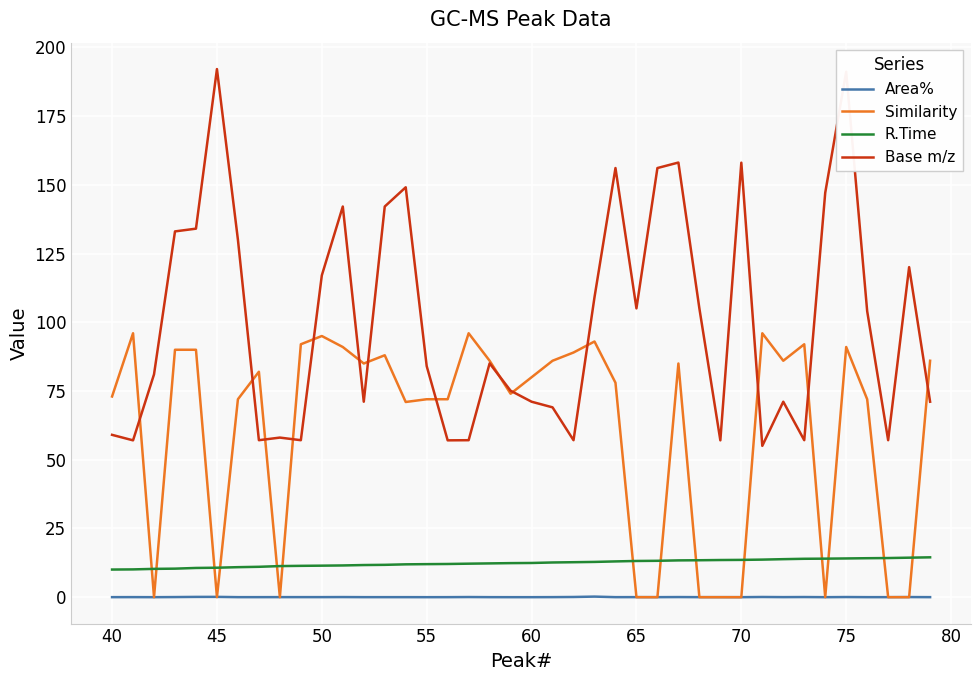

List the series in order of their peak value, lowest first.

Area%, R.Time, Similarity, Base m/z